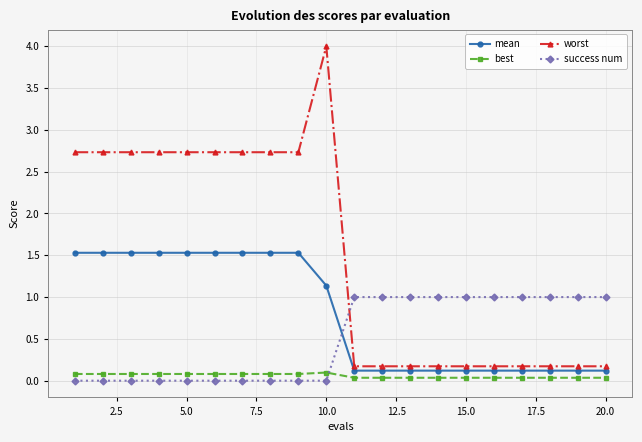

True or false: worst has more than 0 interior local peaks.

True